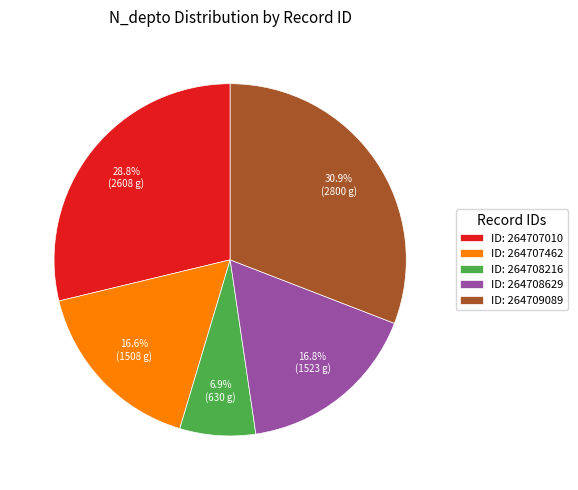

Does ID: 264709089 represent more than half of the total?

No